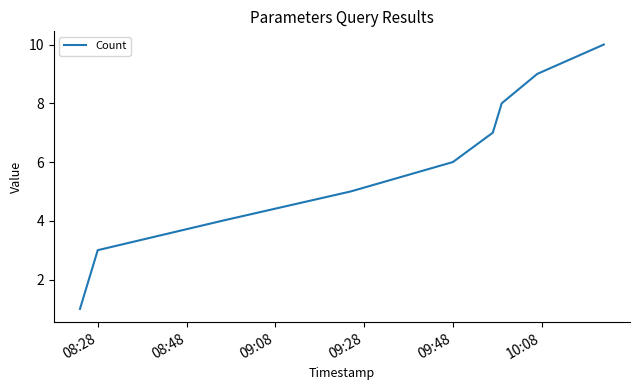

What is the greatest value displayed?

10